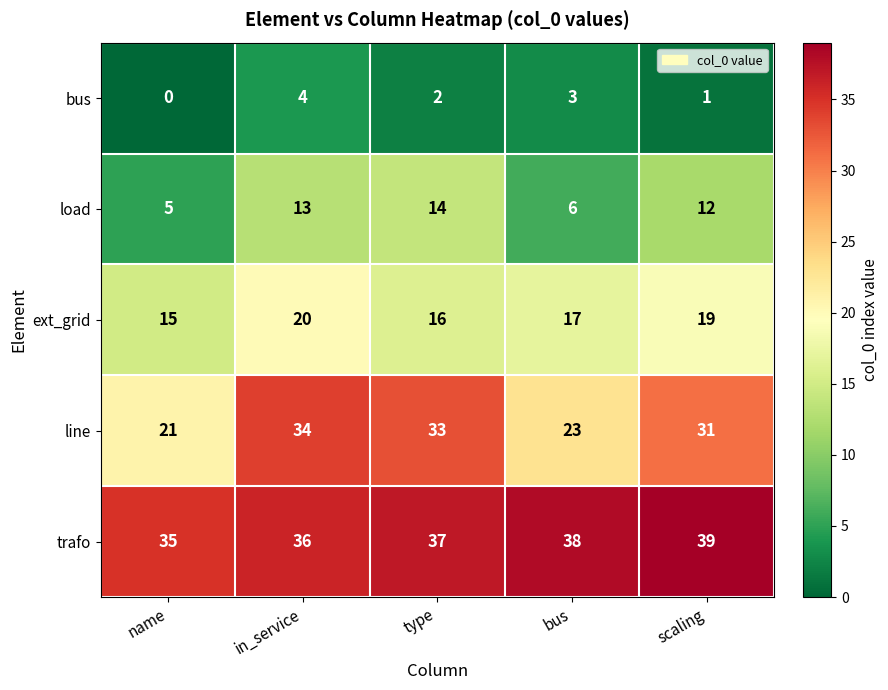

Rank the series at type from highest to lowest value.

trafo, line, ext_grid, load, bus